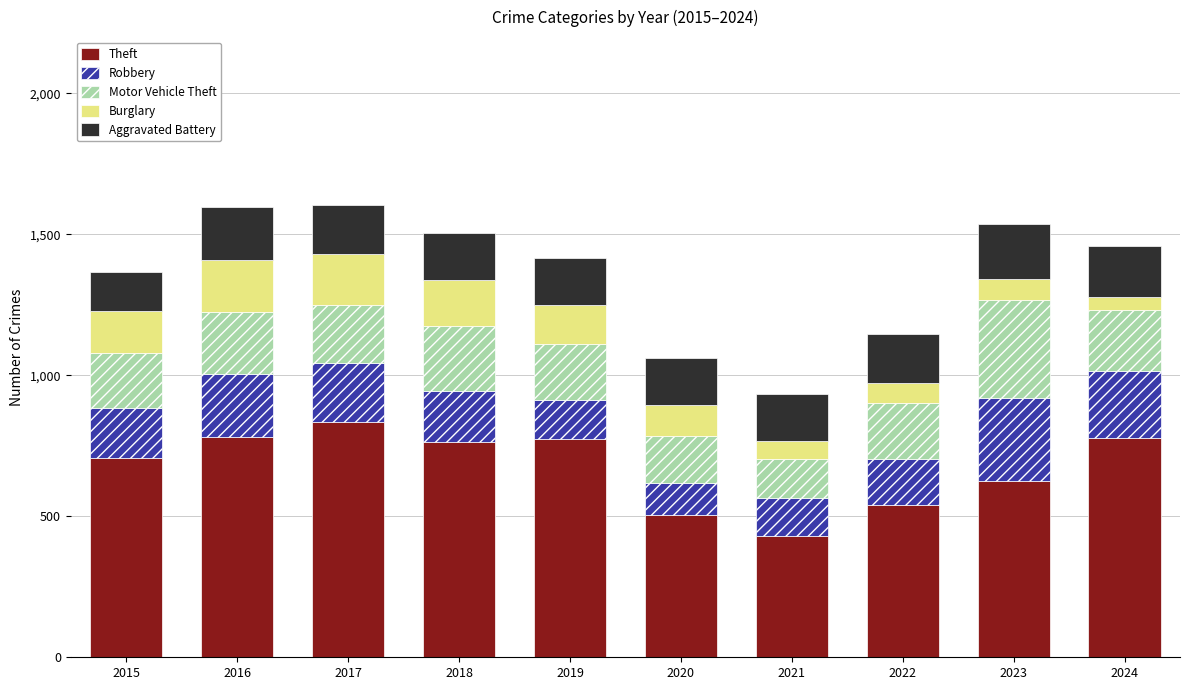

What is the sum of all Theft values?

6733